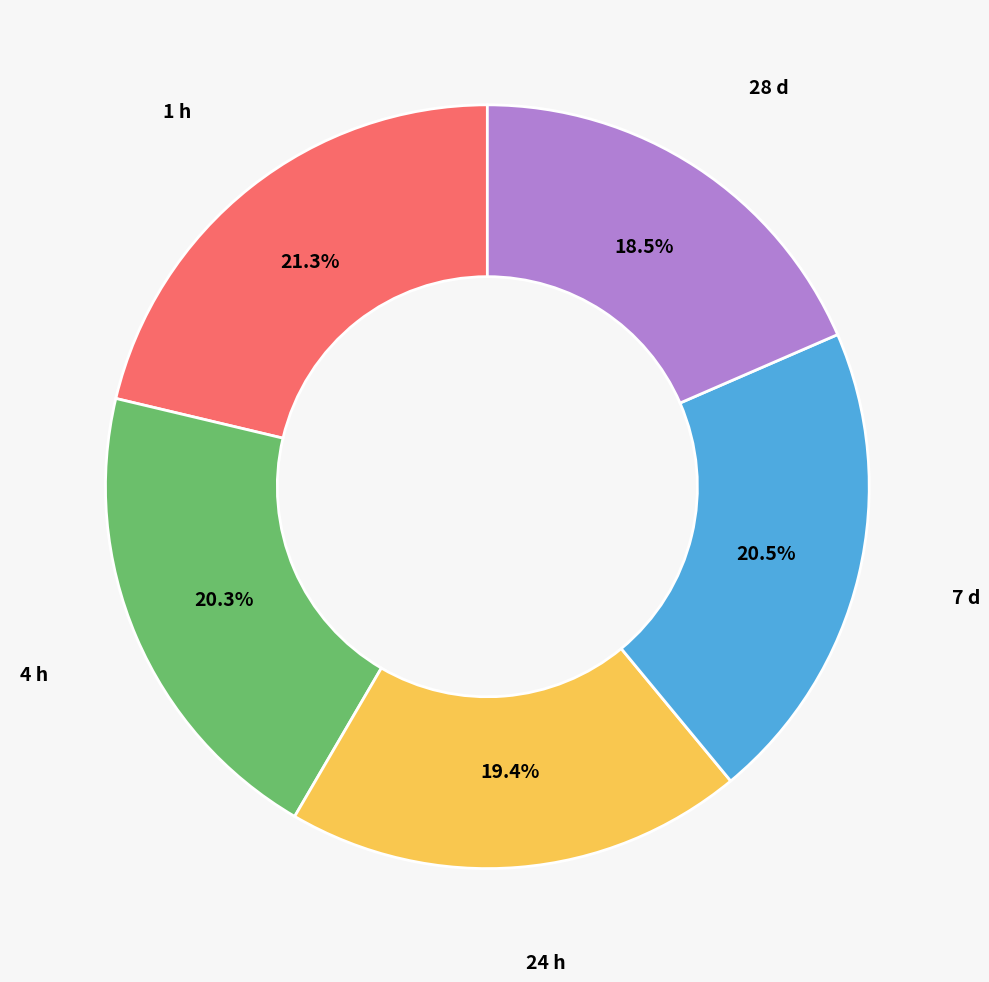

Is there any slice that represents more than half of the pie?

No